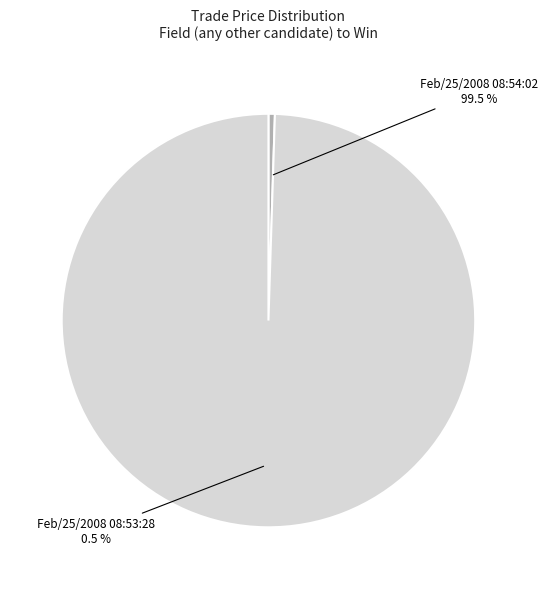

The Feb/25/2008 08:54:02 slice represents 86% of the pie. True or false?

False